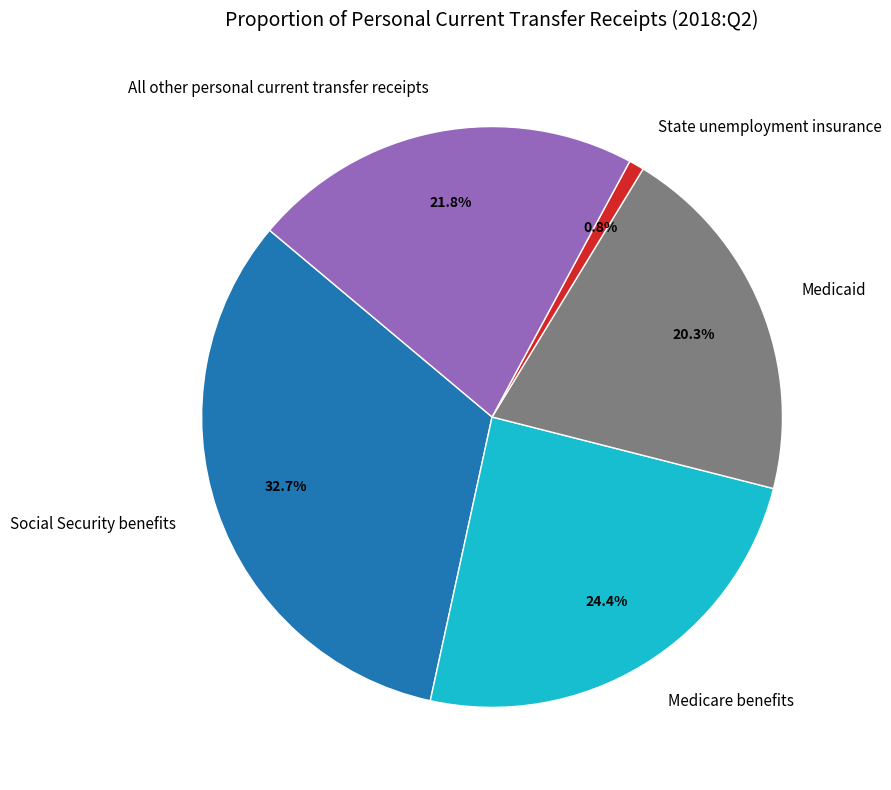

How many segments does this pie chart have?

5